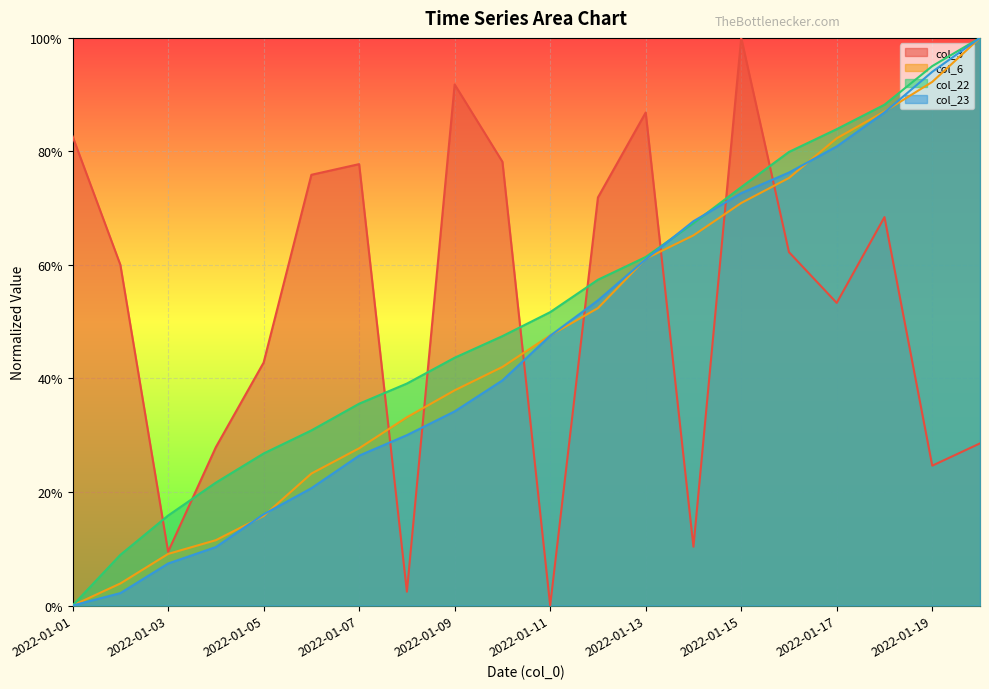

The col_3 series shows 0.0 at 2022-01-11. True or false?

True